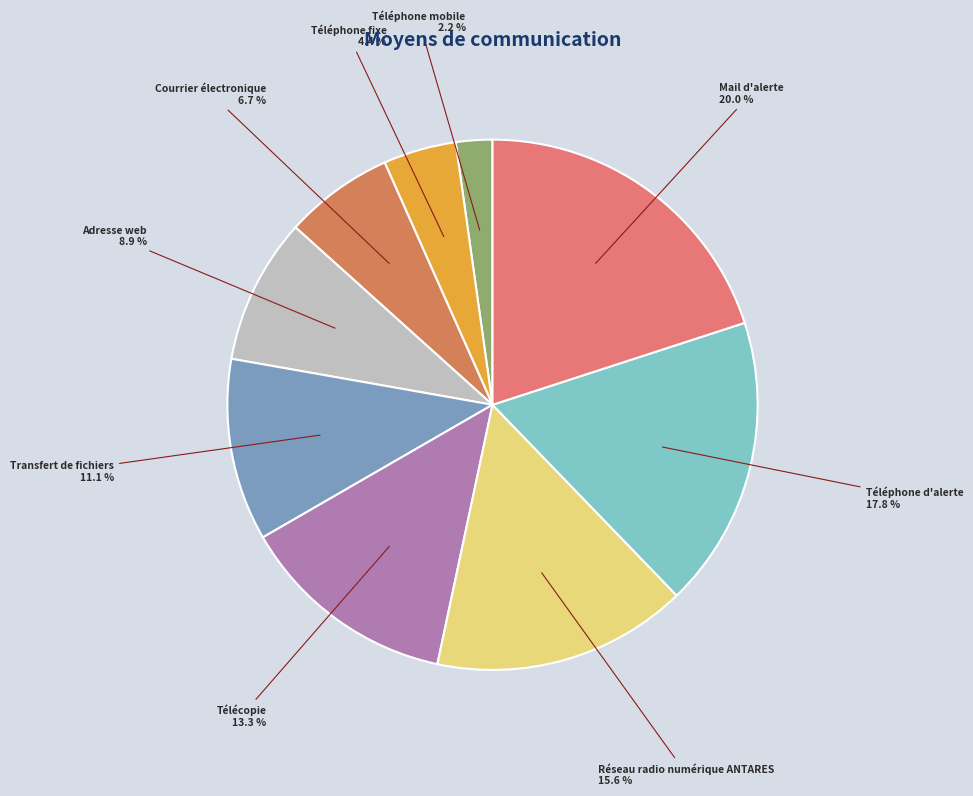

Count the number of slices in the pie.

9